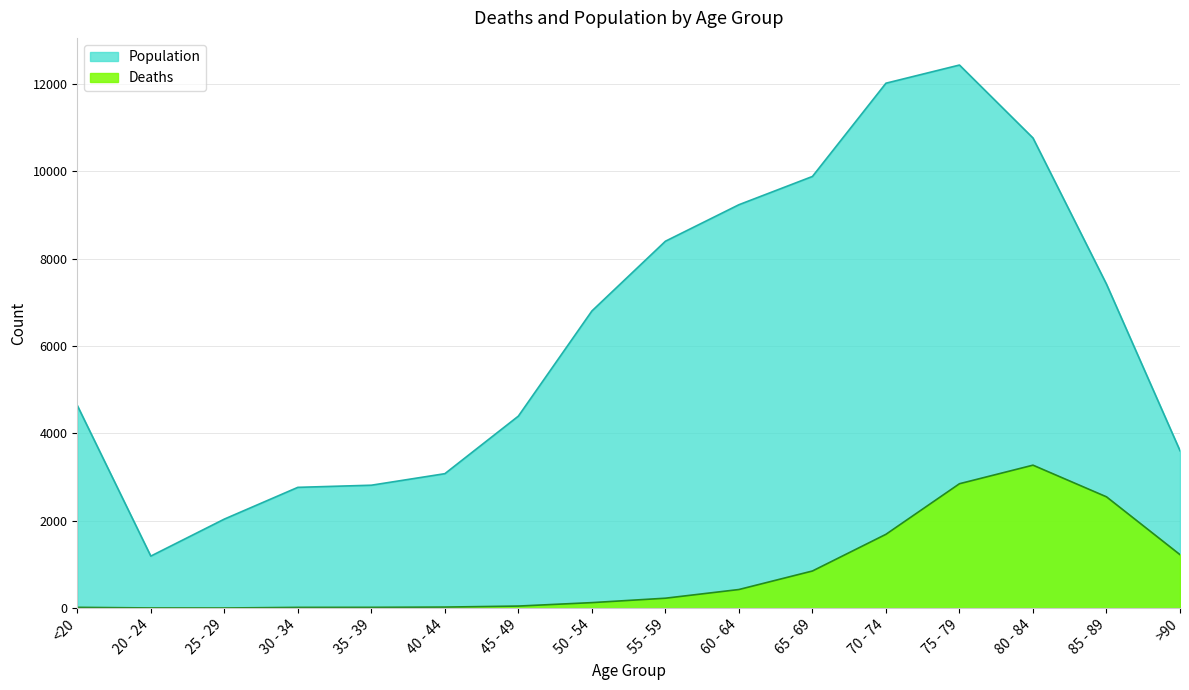

True or false: Population and Deaths intersect in this chart.

False